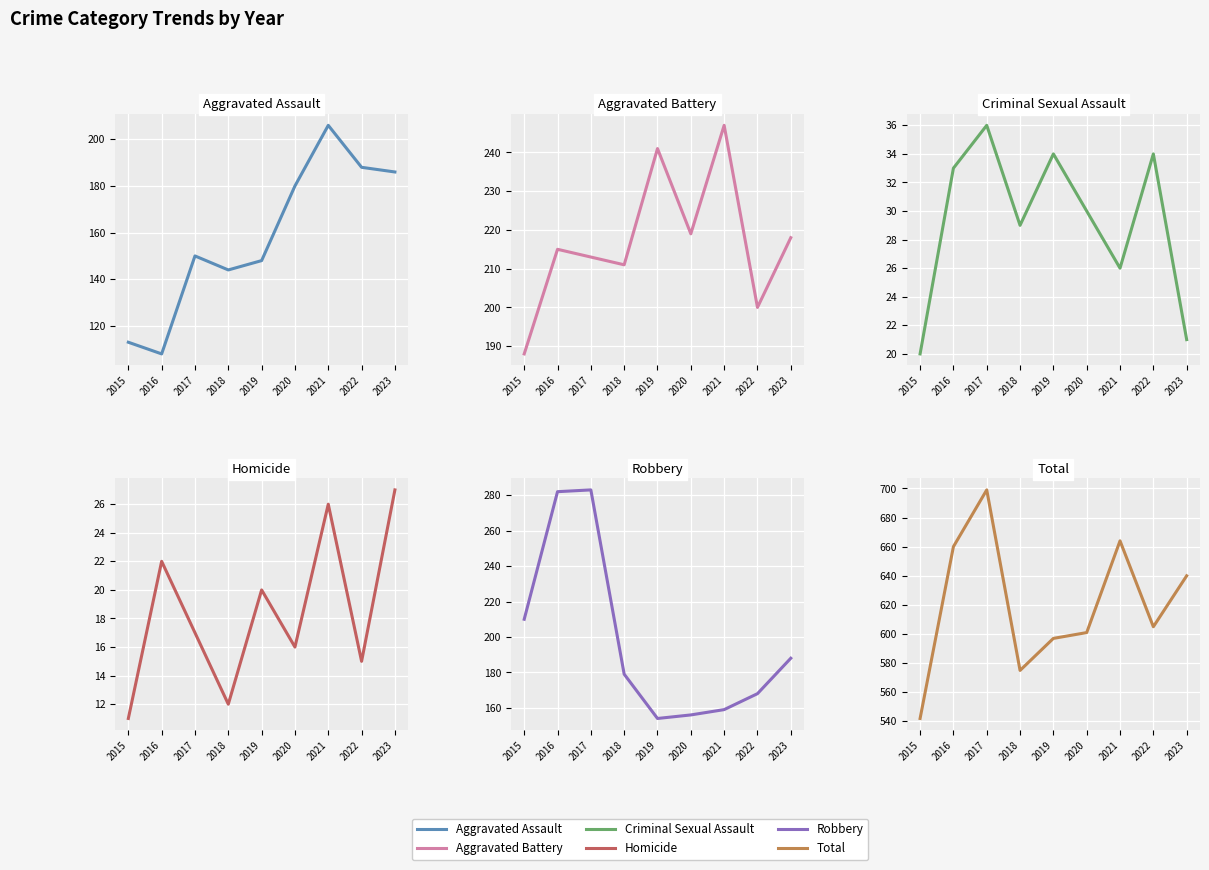

Between 2020 and 2023, which is larger?

2023